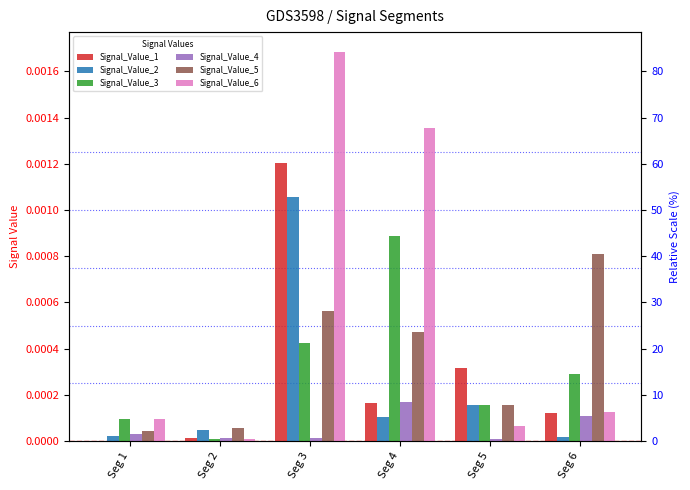

Does the chart contain stacked bars?

No